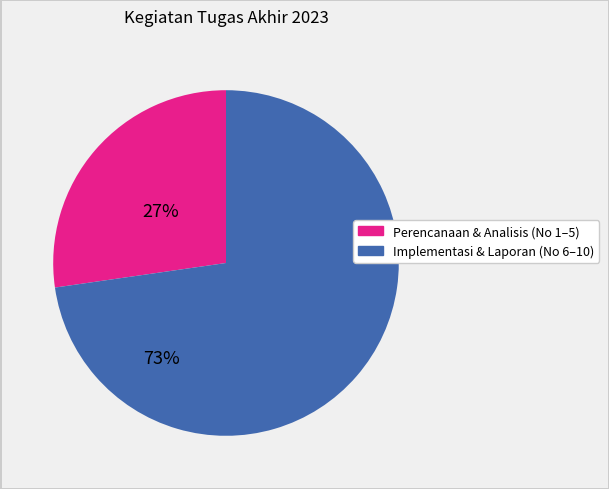

Does any single category account for the majority?

Yes